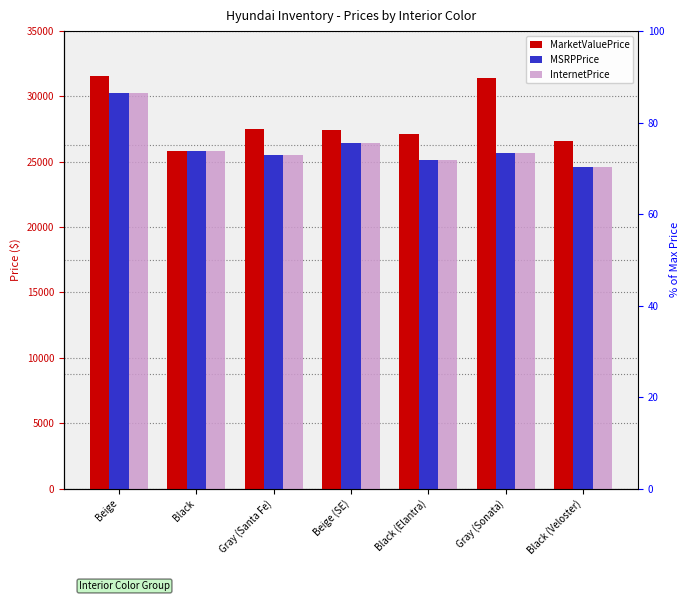

Reading right to left, transcribe all the data shown in this chart.

MarketValuePrice: Black (Veloster)=26620	Gray (Sonata)=31420	Black (Elantra)=27120	Beige (SE)=27425	Gray (Santa Fe)=27525	Black=25830	Beige=31545
MSRPPrice: Black (Veloster)=24620	Gray (Sonata)=25660	Black (Elantra)=25120	Beige (SE)=26425	Gray (Santa Fe)=25525	Black=25830	Beige=30295
InternetPrice: Black (Veloster)=24620	Gray (Sonata)=25660	Black (Elantra)=25120	Beige (SE)=26425	Gray (Santa Fe)=25525	Black=25830	Beige=30295